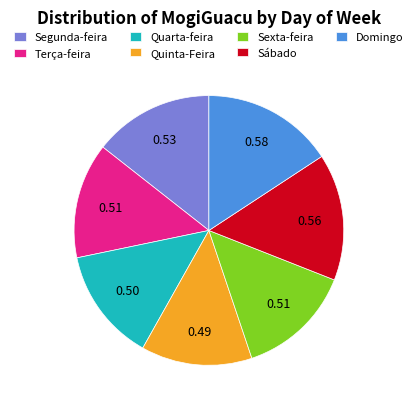

Combined, do Terça-feira and Domingo account for over 50%?

No